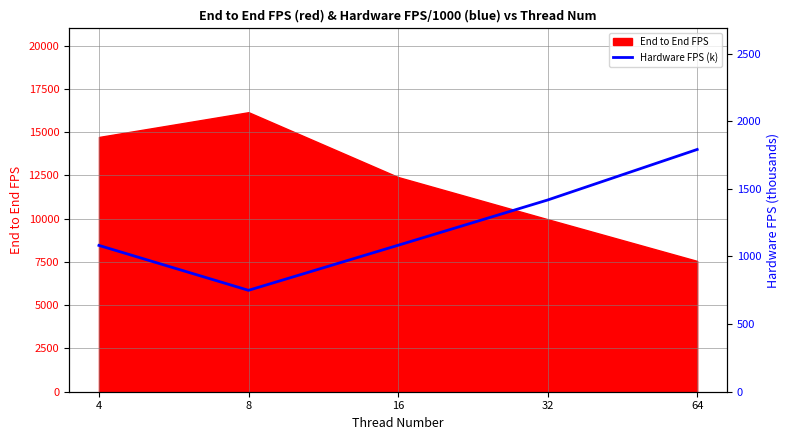

List the labels in order of value, largest first.

64, 32, 16, 4, 8